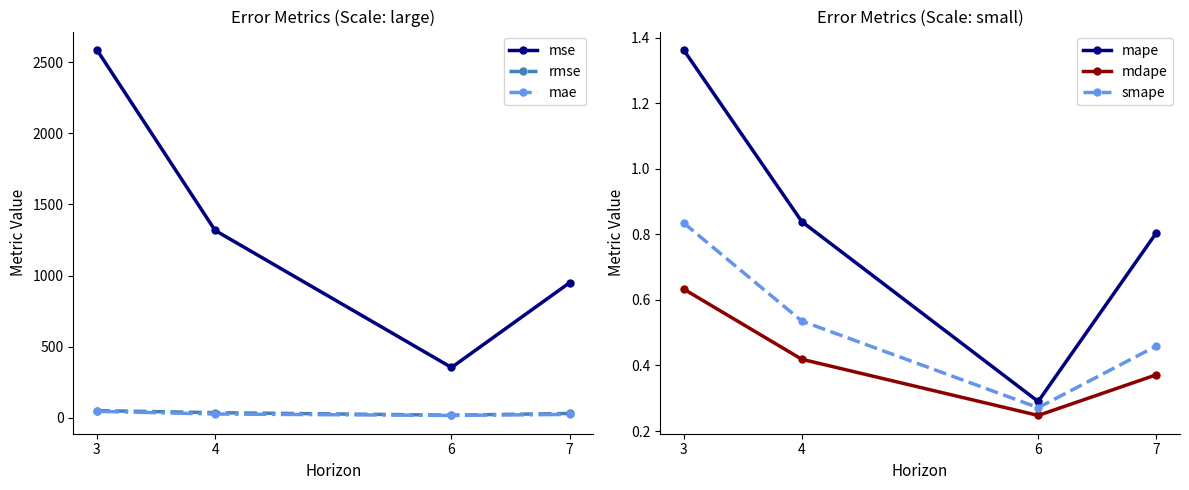

What are all the series names shown in the legend?

mse, rmse, mae, mape, mdape, smape